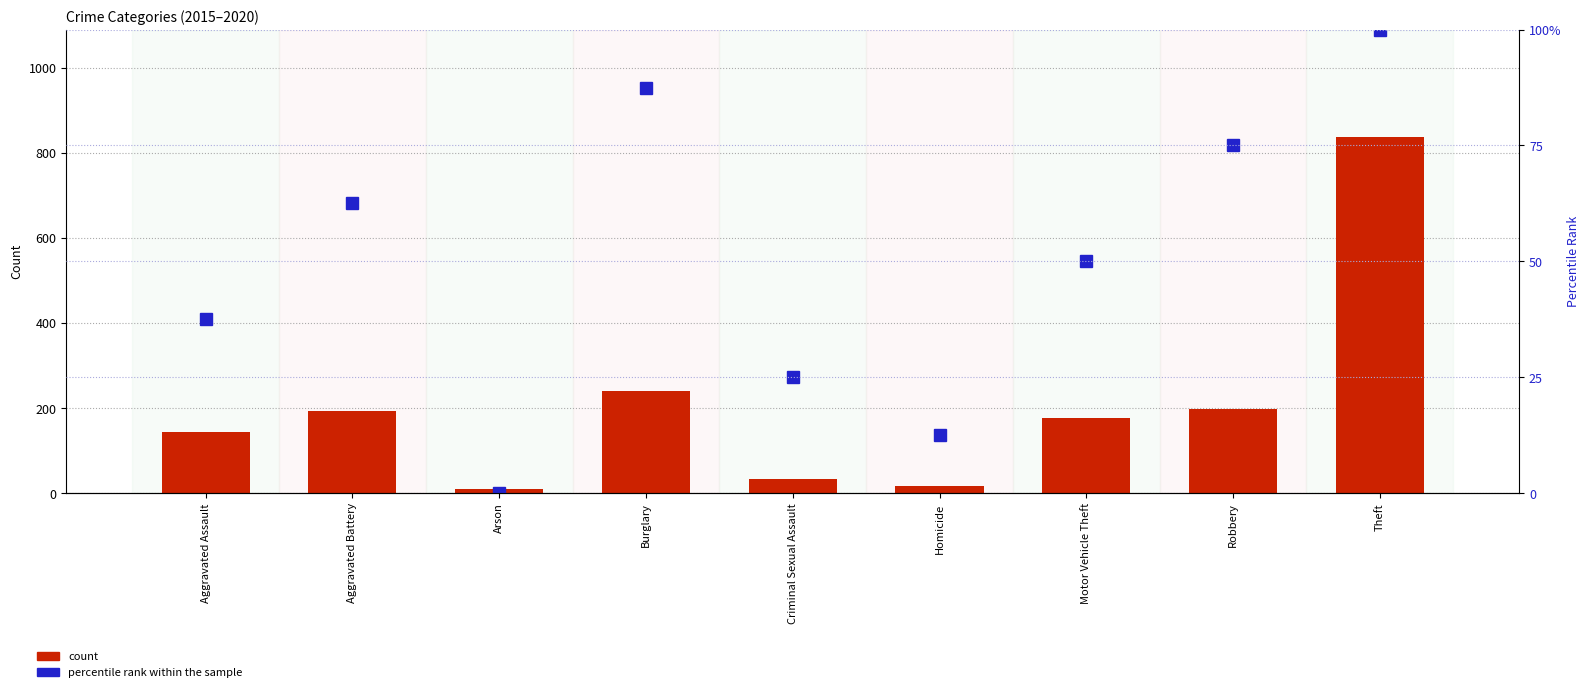

The percentile rank within the sample series shows 33.1 at Motor Vehicle Theft. True or false?

False